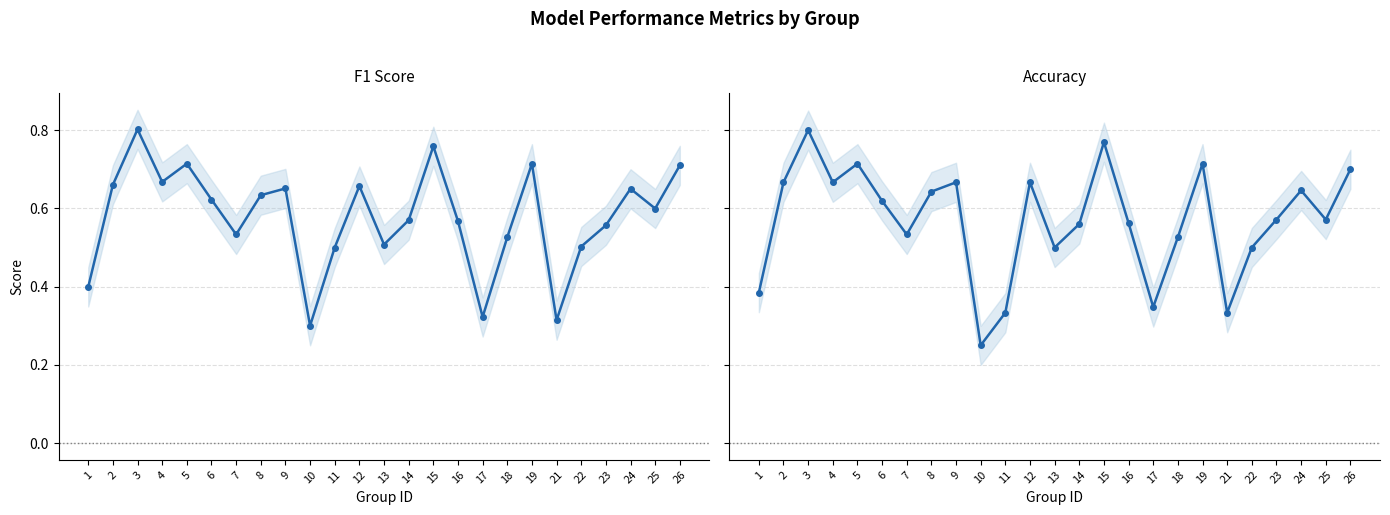

List the series in order of their peak value, highest first.

f1, accuracy